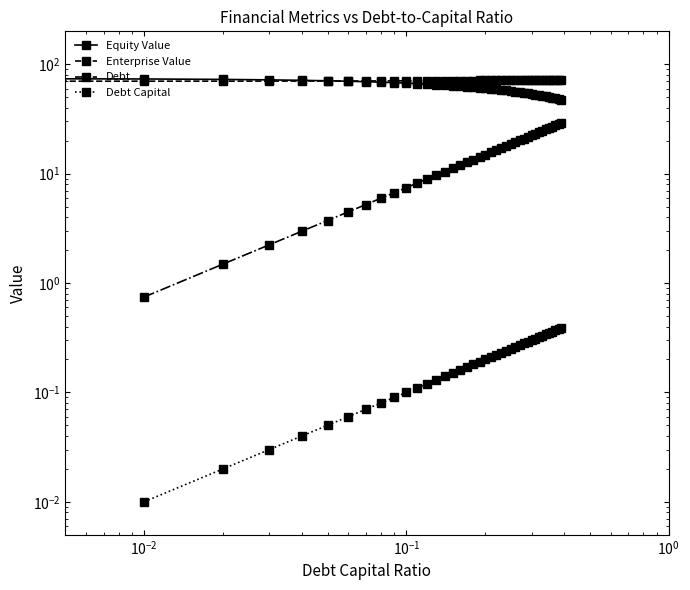

Is the value of equity_value at 10 greater than the value of debt_capital at $\mathdefault{10^{-2}}$?

No